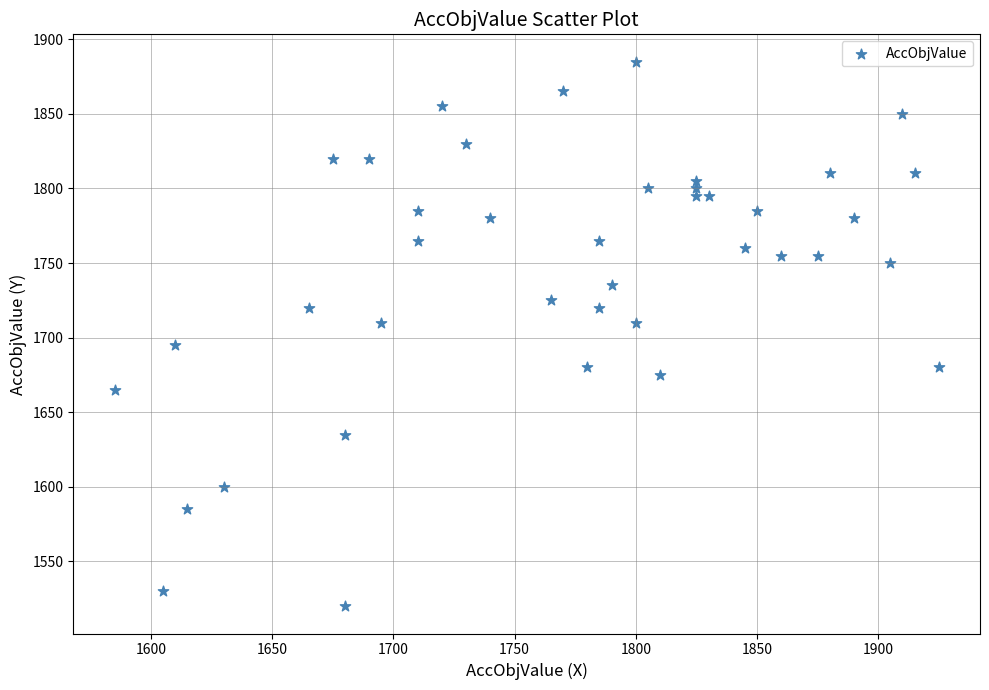

What is the range of X values (max minus min)?

340